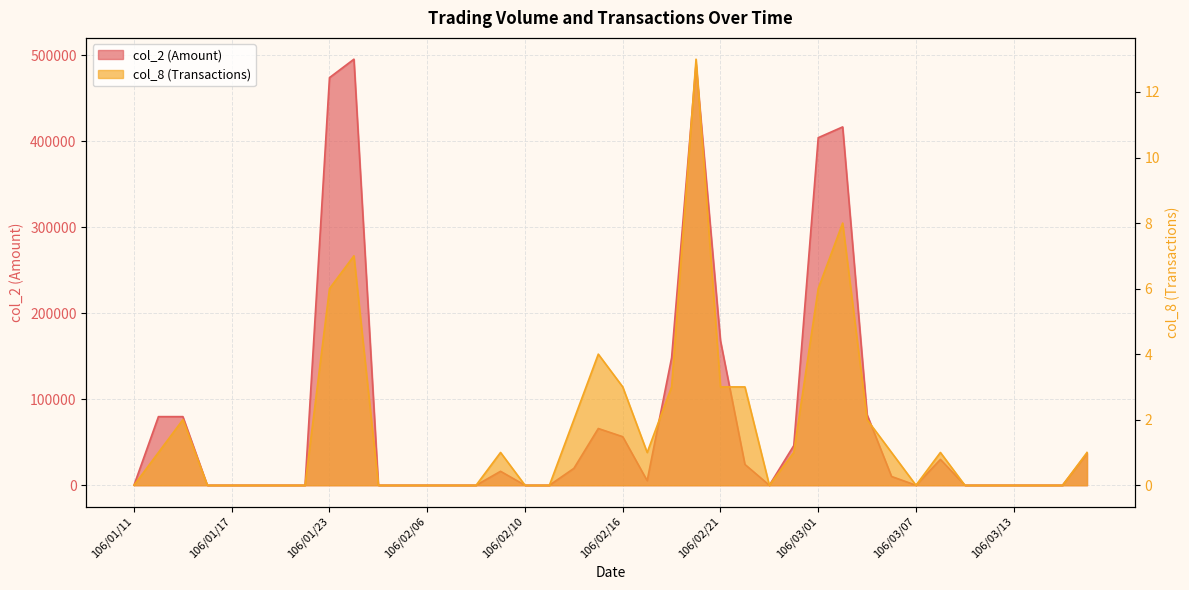

What position from the left is 106/03/01?

29